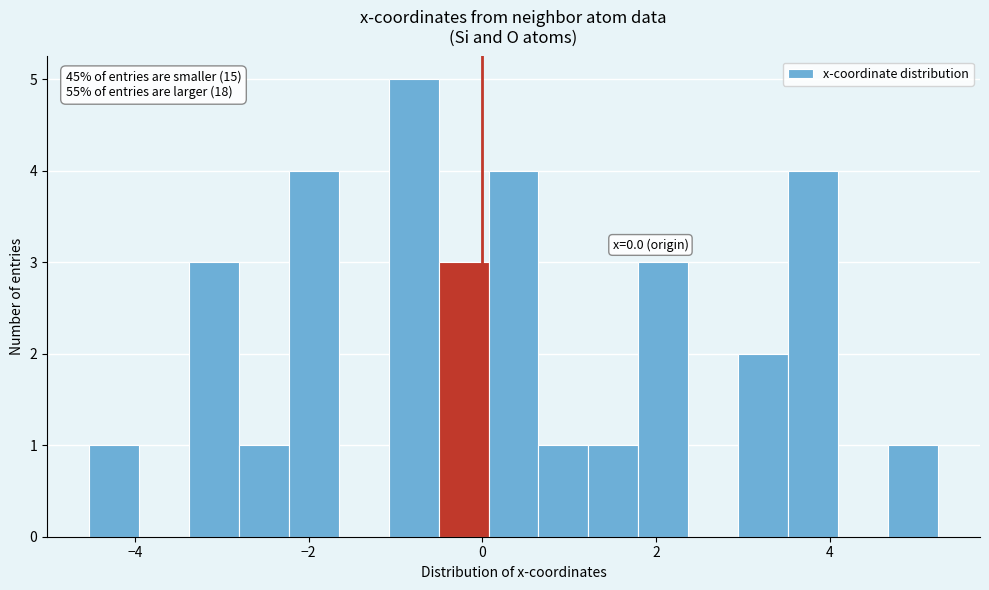

Around what value on the x-axis is the tallest bar? Give the approximate position of its centre, as read against the axis.

-0.8